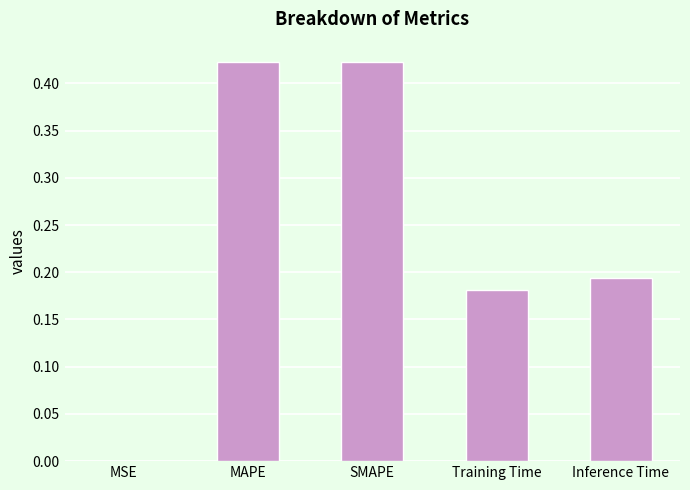

Between Training Time and SMAPE, which is larger?

SMAPE